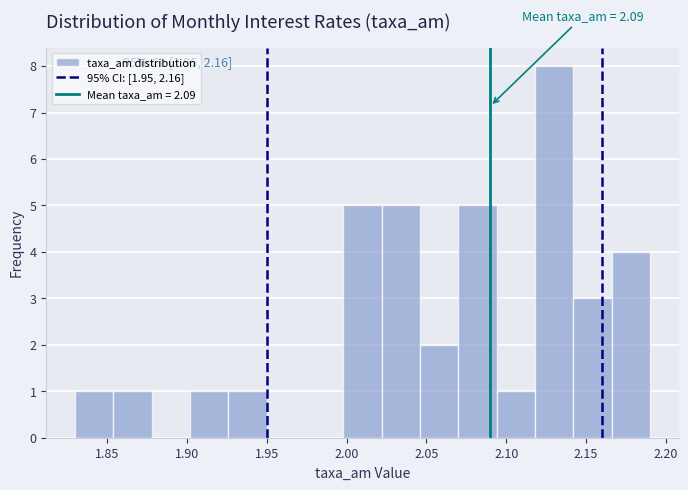

Which range on the x-axis has the tallest bar?

2.118 to 2.142